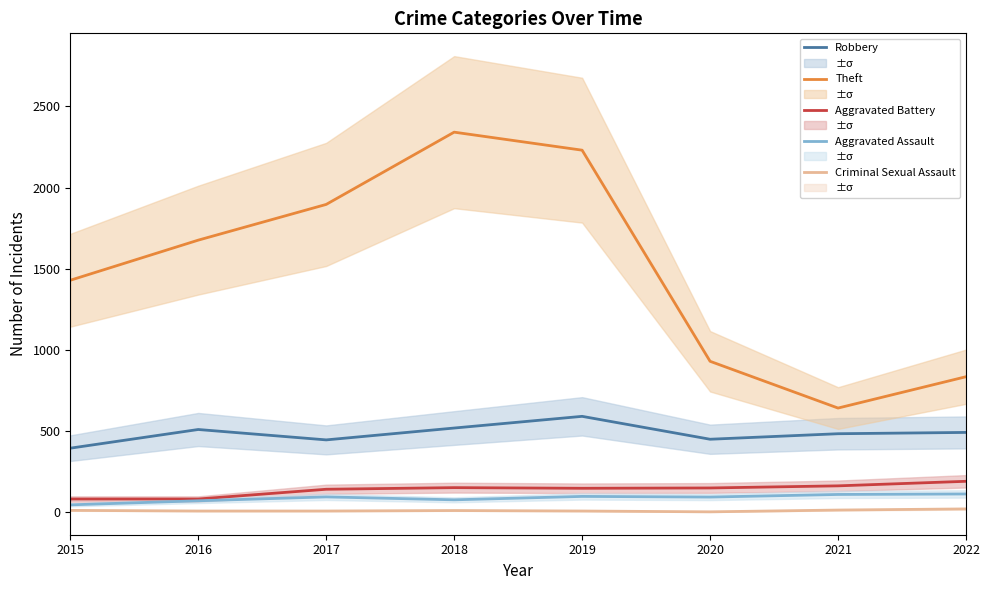

Where is Aggravated Assault nearest to the value 79?

2018